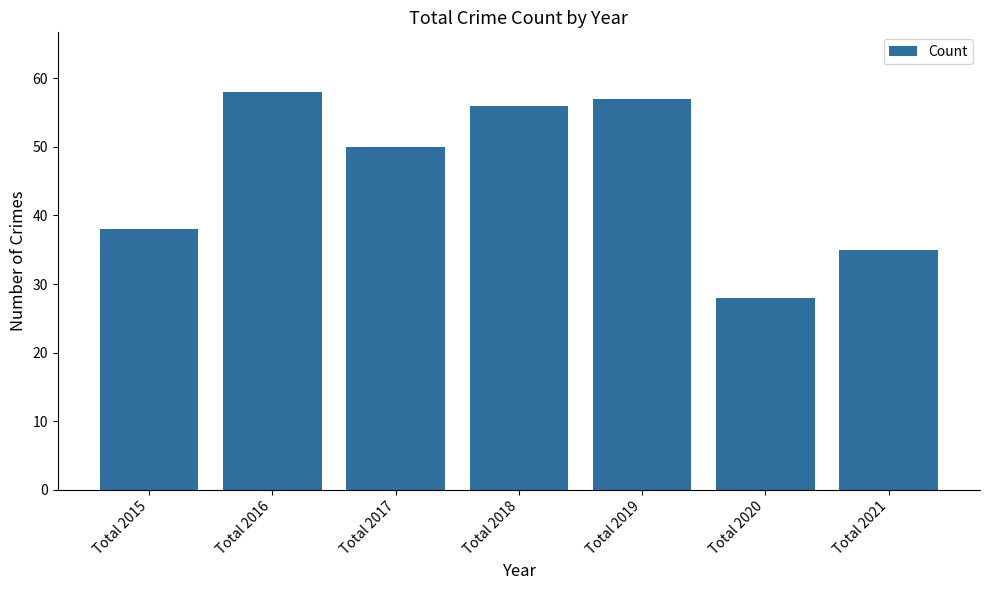

What is the greatest value displayed?

58